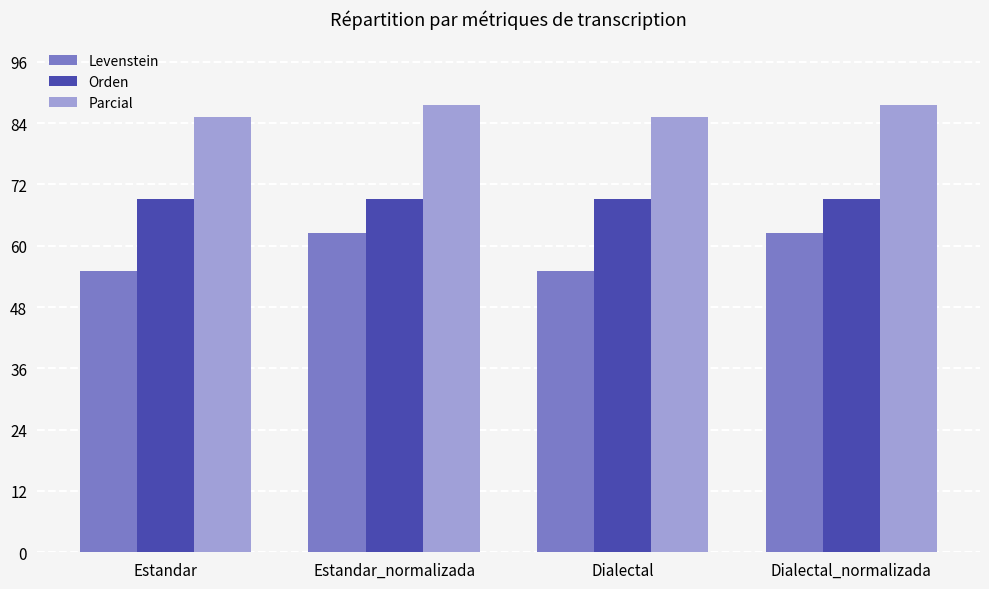

What are all the series names shown in the legend?

Levenstein, Orden, Parcial